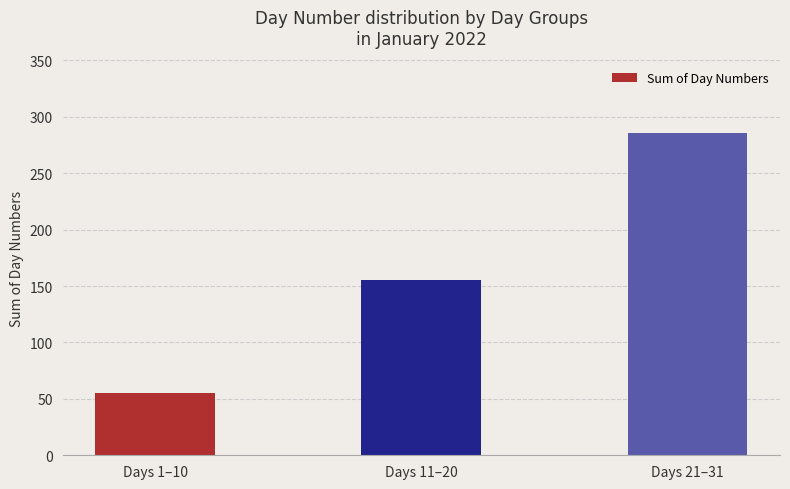

Read the value at Days 21–31.

286